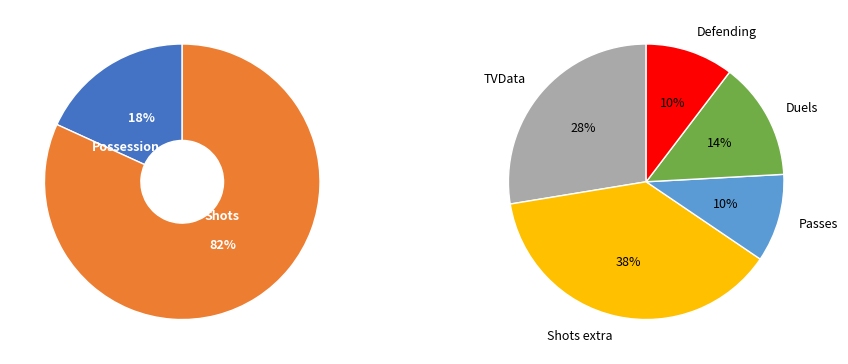

The Duels slice represents 1% of the pie. True or false?

False